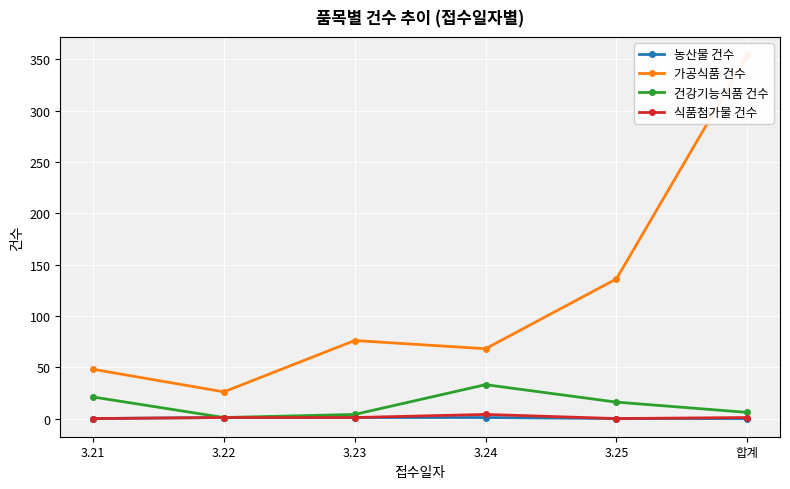

Reading right to left, list all the values displayed in this chart.

농산물 건수: 합계=0	3.25=0	3.24=1	3.23=1	3.22=1	3.21=0
가공식품 건수: 합계=354	3.25=136	3.24=68	3.23=76	3.22=26	3.21=48
건강기능식품 건수: 합계=6	3.25=16	3.24=33	3.23=4	3.22=1	3.21=21
식품첨가물 건수: 합계=1	3.25=0	3.24=4	3.23=1	3.22=1	3.21=0